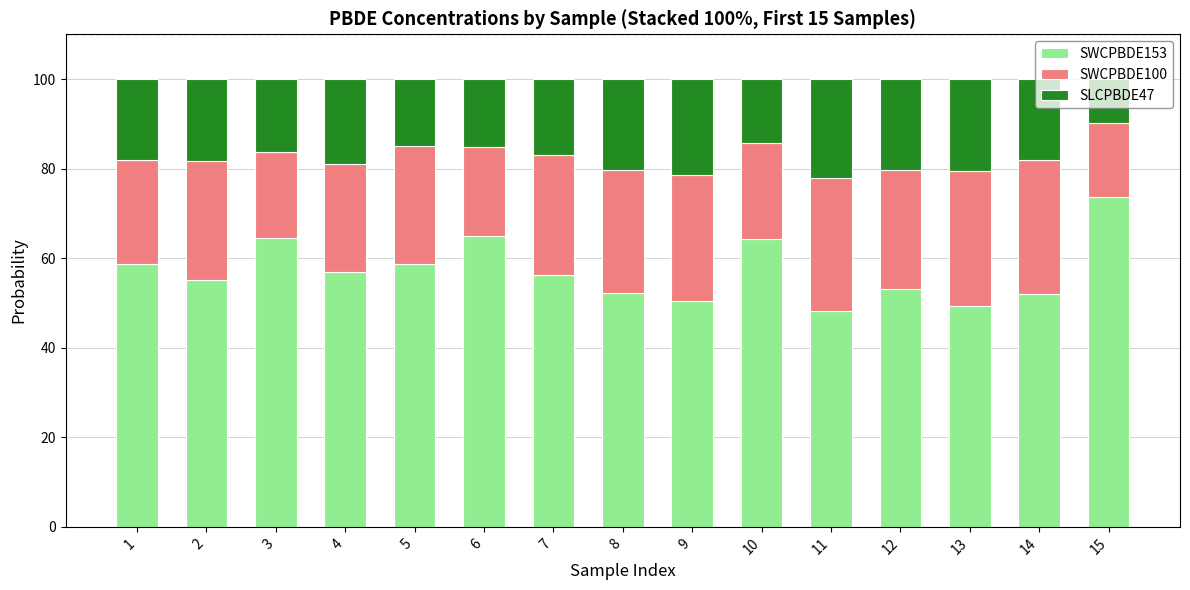

What is the highest value of the SWCPBDE153 series?

73.7